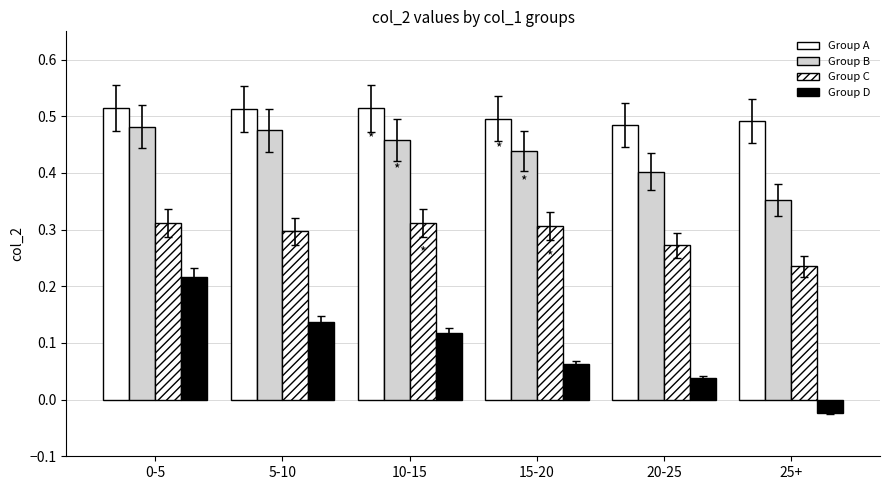

What position from the left is 20-25?

5